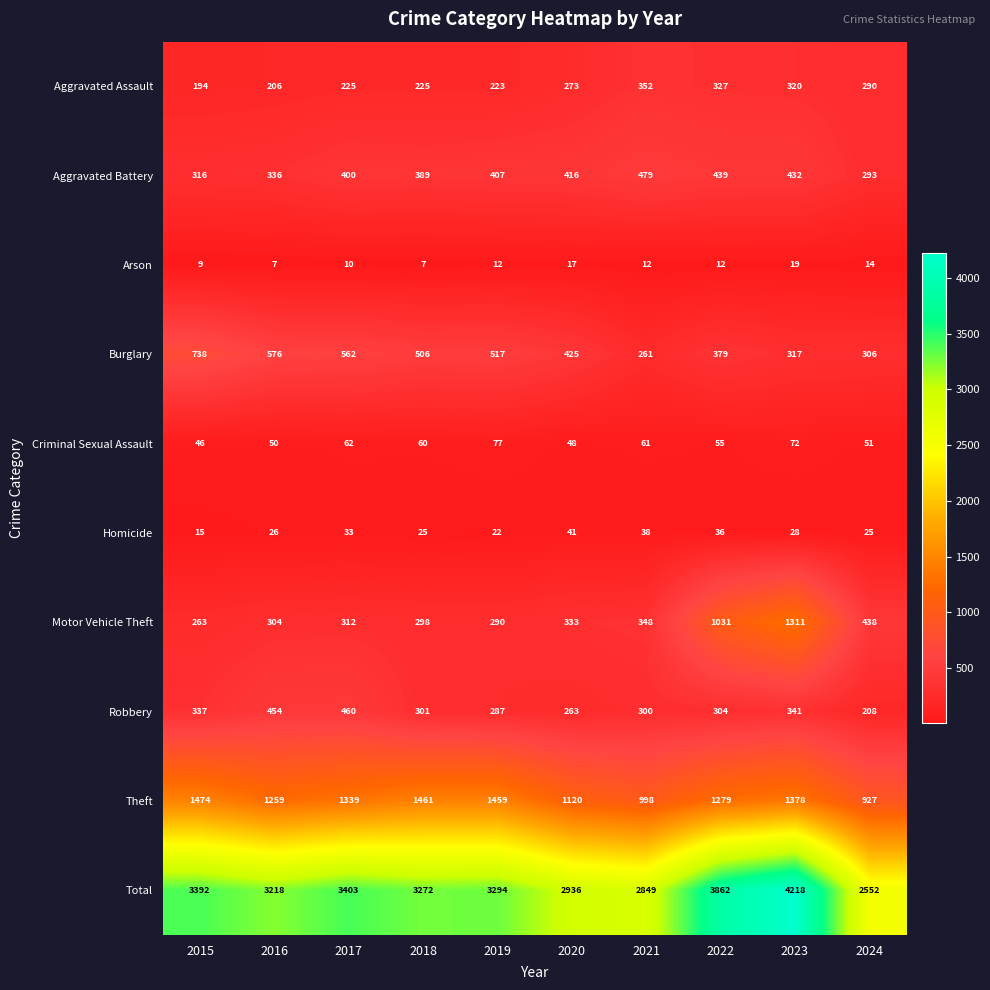

Where is Criminal Sexual Assault nearest to the value 61?

2021